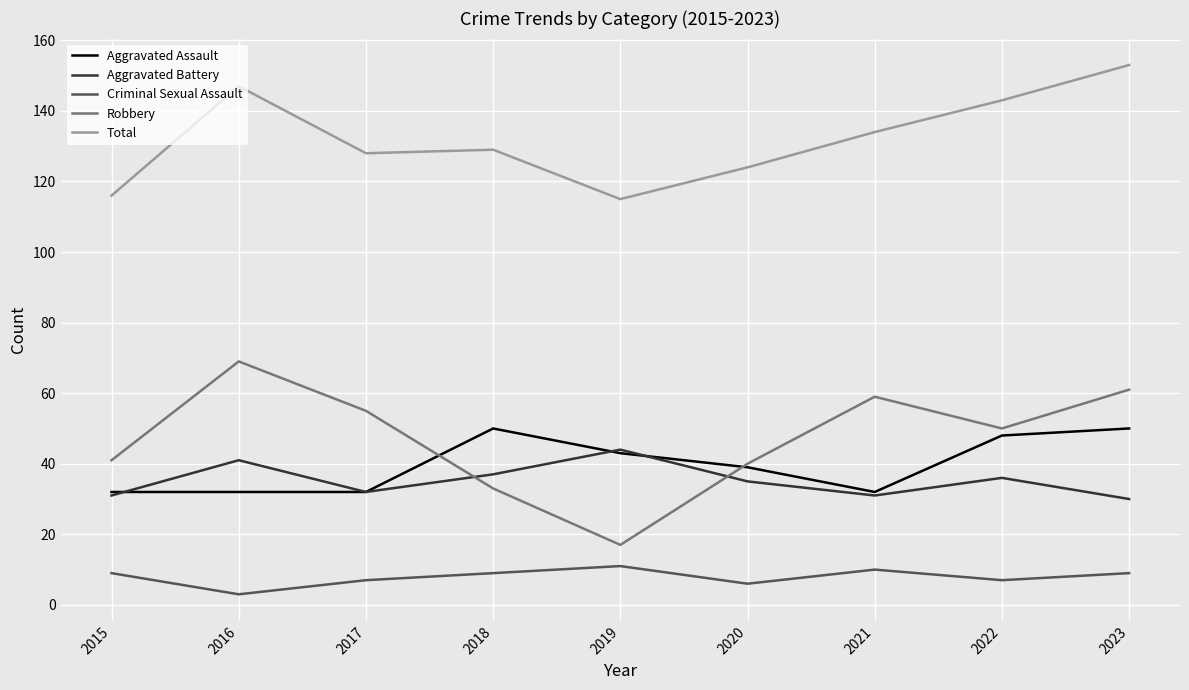

Reading left to right, list all the values displayed in this chart.

Aggravated Assault: 32	32	32	50	43	39	32	48	50
Aggravated Battery: 31	41	32	37	44	35	31	36	30
Criminal Sexual Assault: 9	3	7	9	11	6	10	7	9
Robbery: 41	69	55	33	17	40	59	50	61
Total: 116	147	128	129	115	124	134	143	153